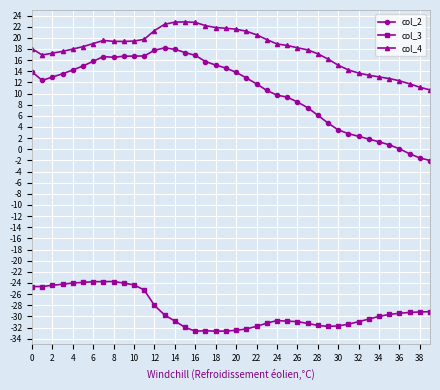

List the series in order of their overall mean, lowest first.

col_3, col_2, col_4